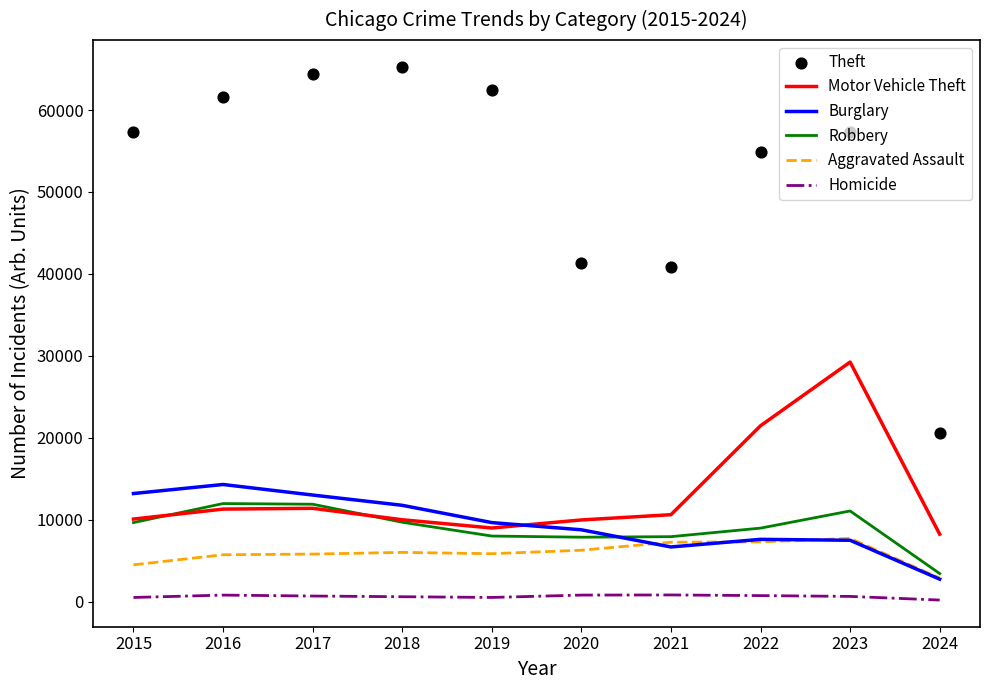

Which series has the widest spread of Y values?

Theft